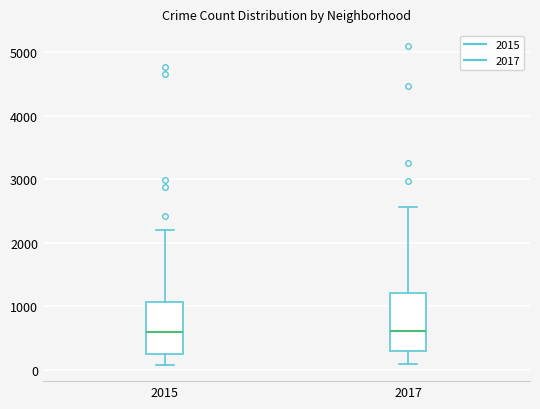

Reading left to right, transcribe this box plot: for each box, give where its median line is, the range the box spans, and where its two whiskers end, as read against the y-axis. The values are not printed on the chart, so give them approximately, as read against the axis.

2015: median 600, box 300 to 1100, whiskers 100 to 2200
2017: median 600, box 300 to 1200, whiskers 100 to 2600